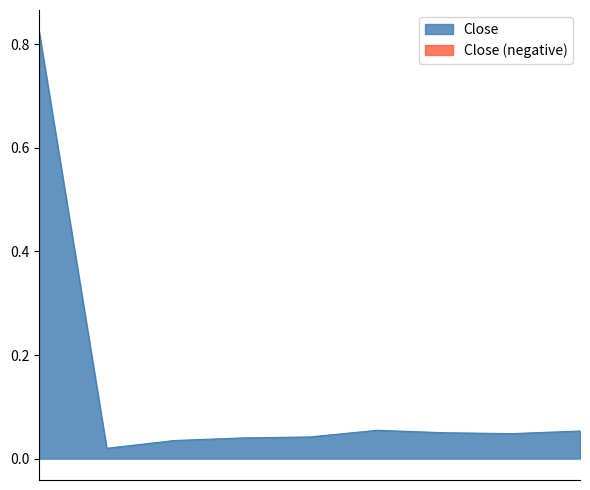

Rank the categories by value from highest to lowest.

2011-12, 2016-12, 2019-12, 2017-12, 2018-12, 2015-12, 2014-12, 2013-12, 2012-12